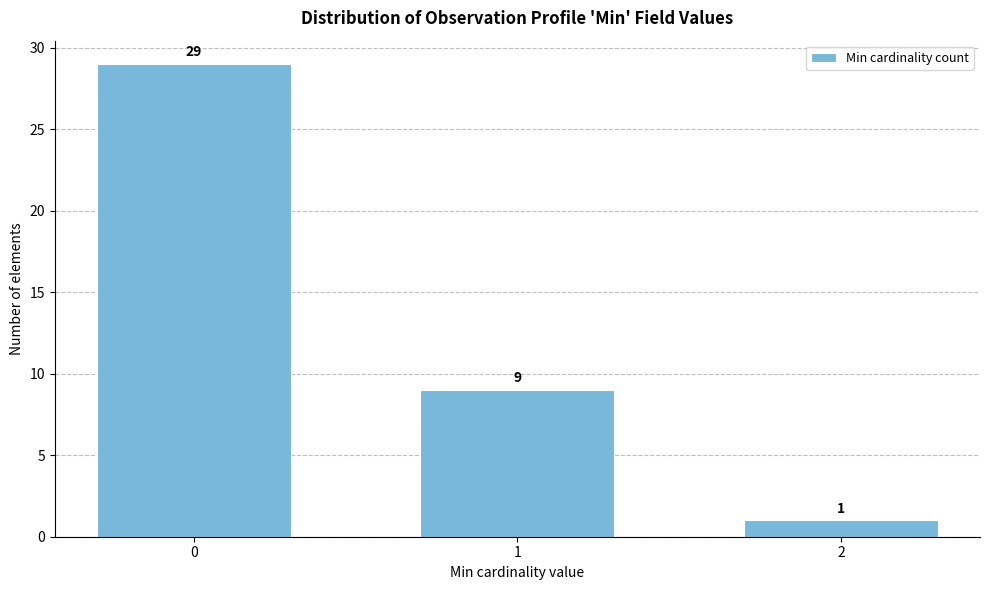

Reading left to right, extract all data points from this chart.

0=29	1=9	2=1